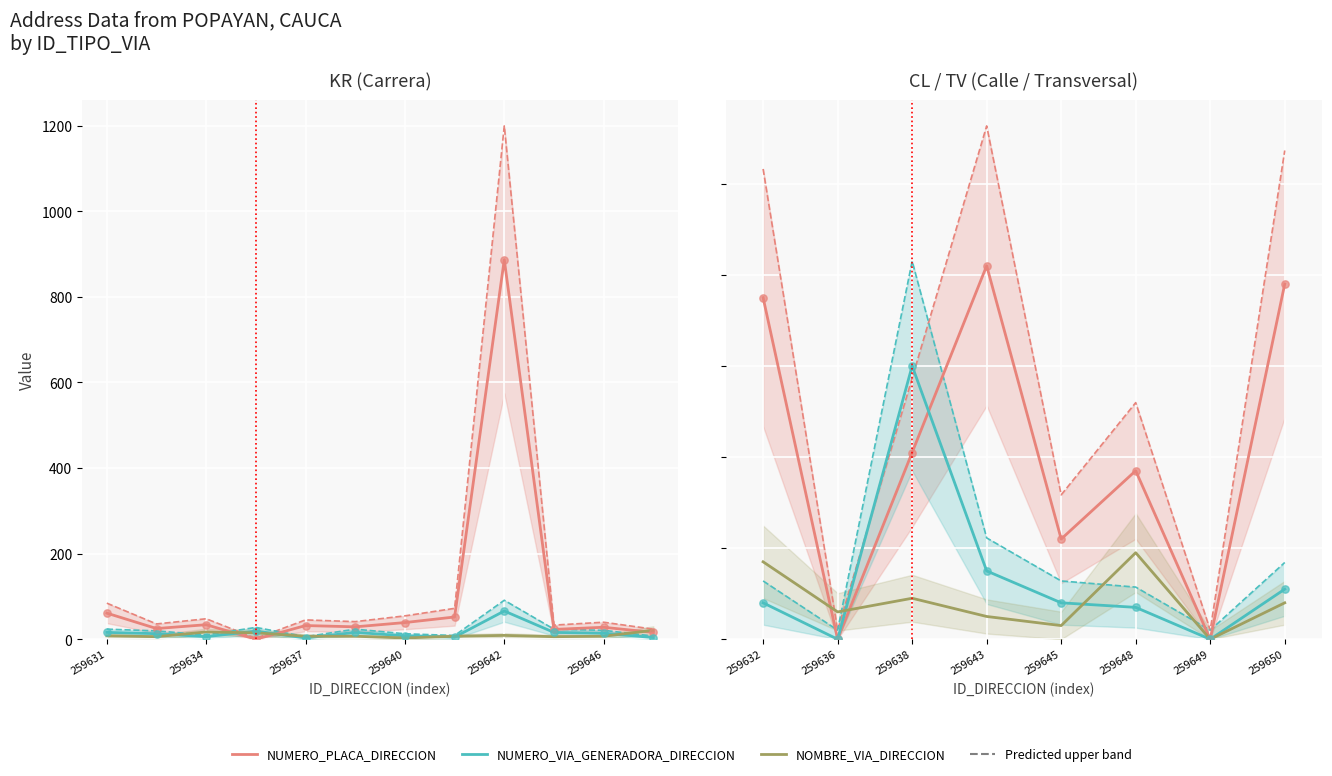

Which series has the widest spread of Y values?

NUMERO_PLACA_DIRECCION